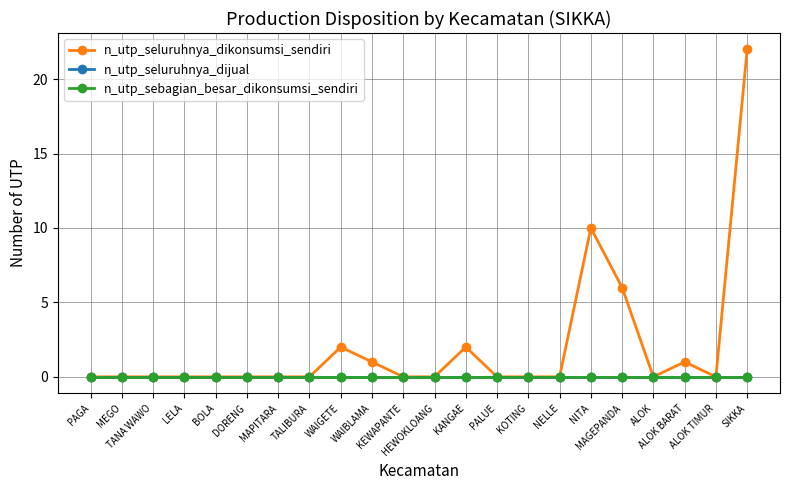

True or false: n_utp_sebagian_besar_dikonsumsi_sendiri and n_utp_seluruhnya_dikonsumsi_sendiri cross at least once.

False